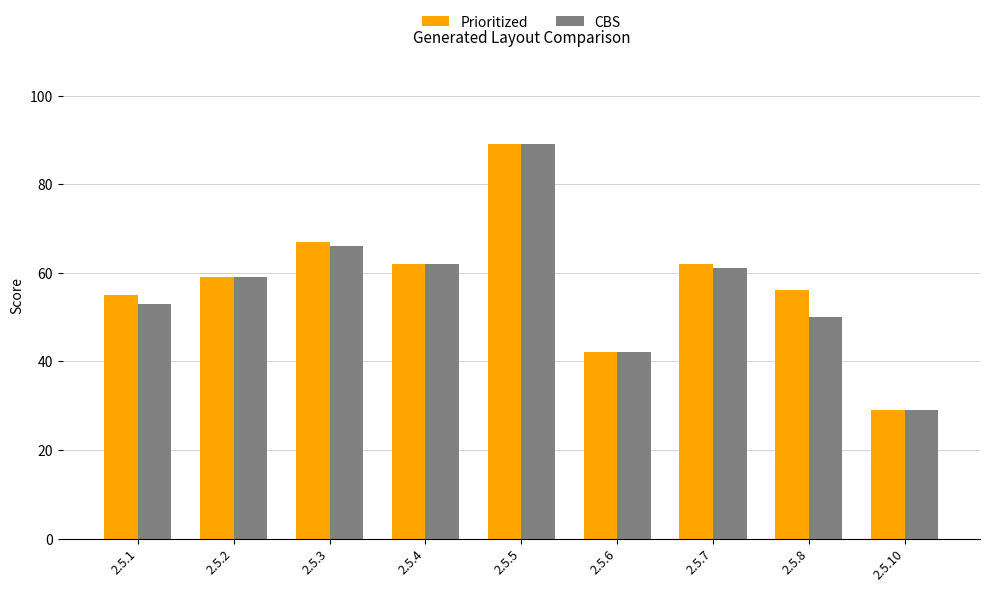

Which series has the largest total across all categories?

Prioritized